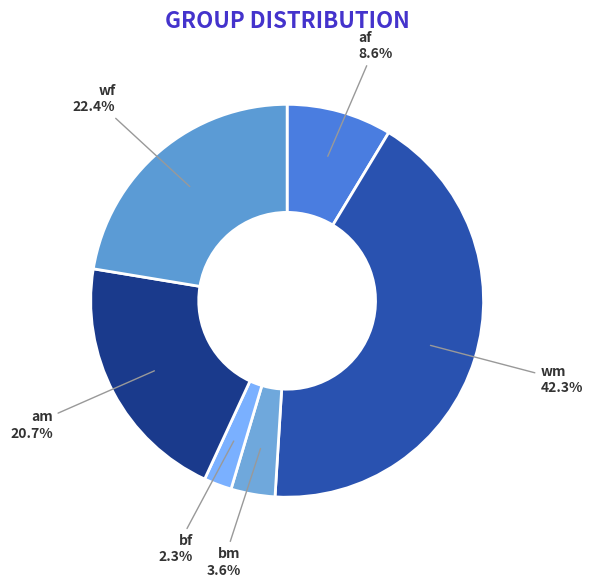

Is there any slice that represents more than half of the pie?

No